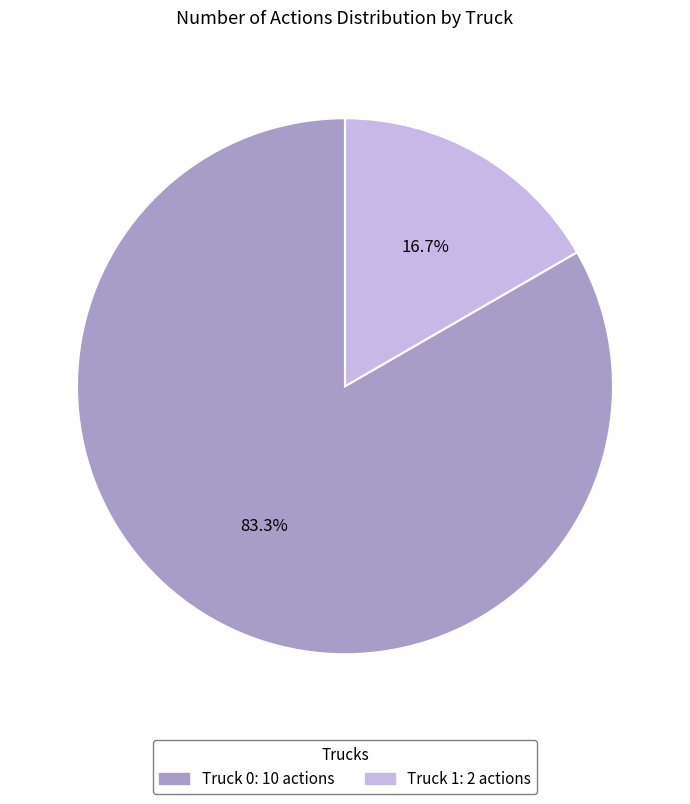

To the nearest percent, what is the average slice percentage?

50%